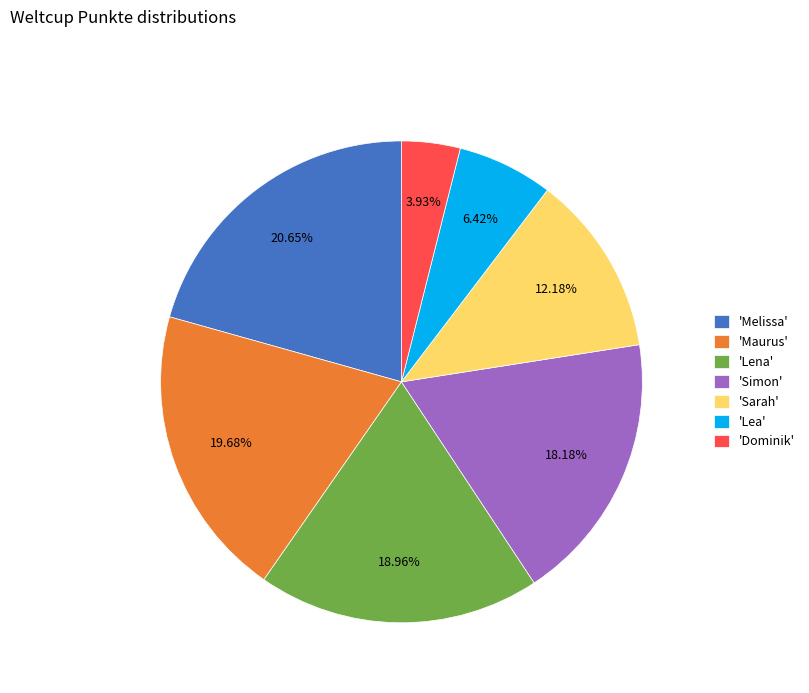

Is the sum of 'Simon' and 'Maurus' greater than half?

No